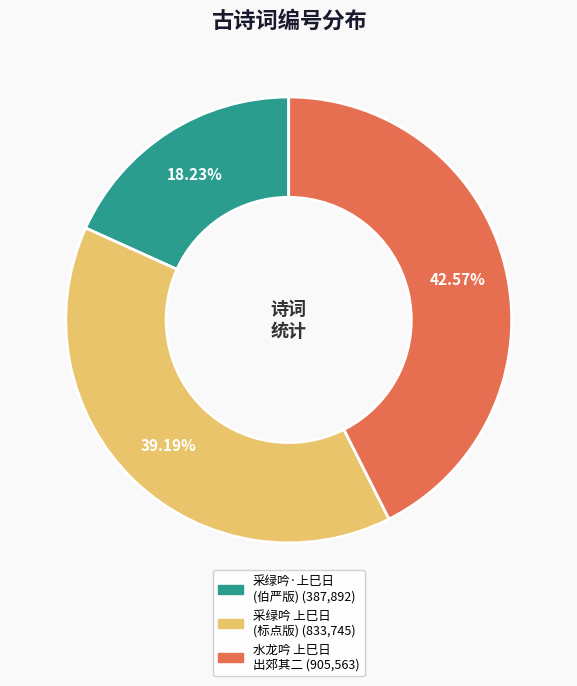

Does any single category account for the majority?

No